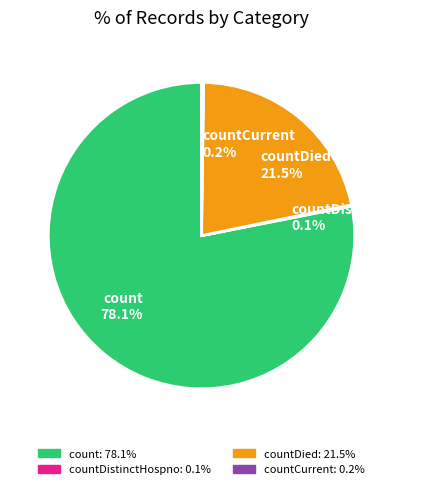

Is there any slice that represents more than half of the pie?

Yes